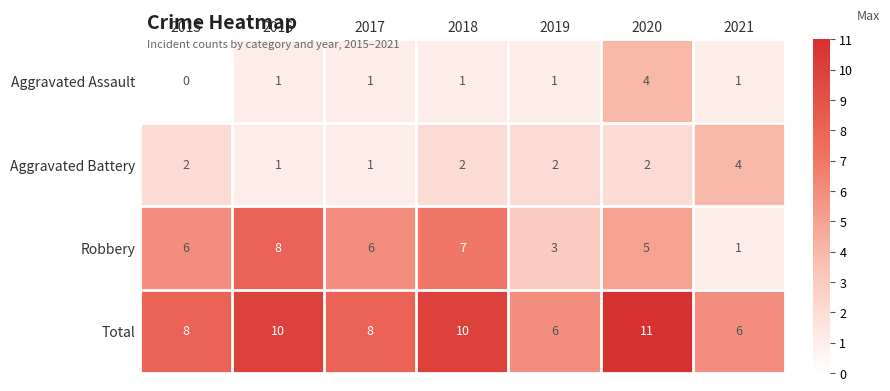

At 2018, list the series in order from smallest to largest.

Aggravated Assault, Aggravated Battery, Robbery, Total